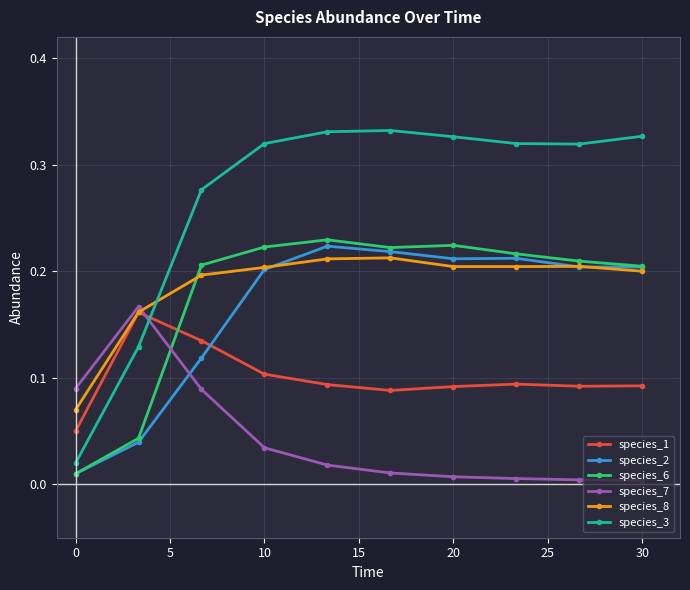

Which series has the largest total across all categories?

species_3